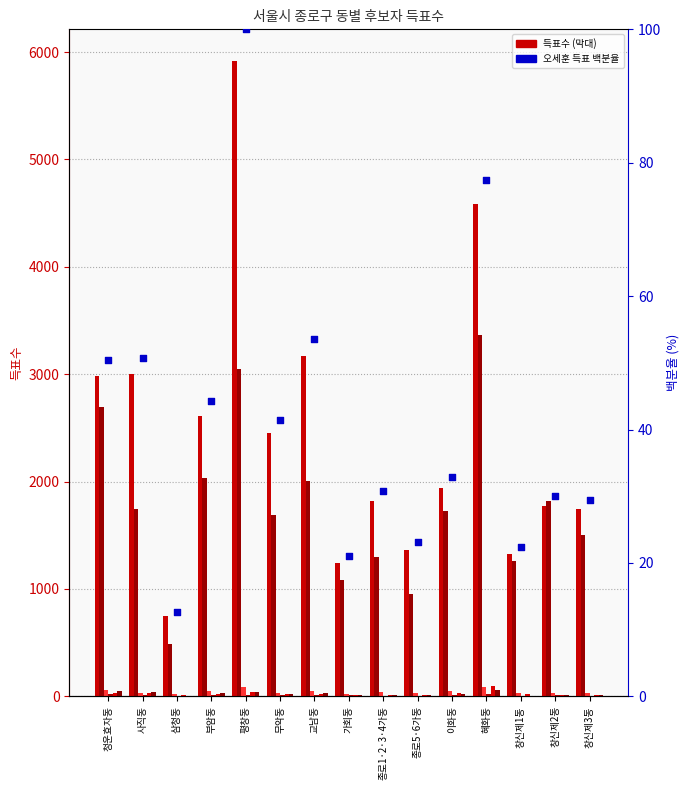

At which category is the sum across all series the highest?

평창동